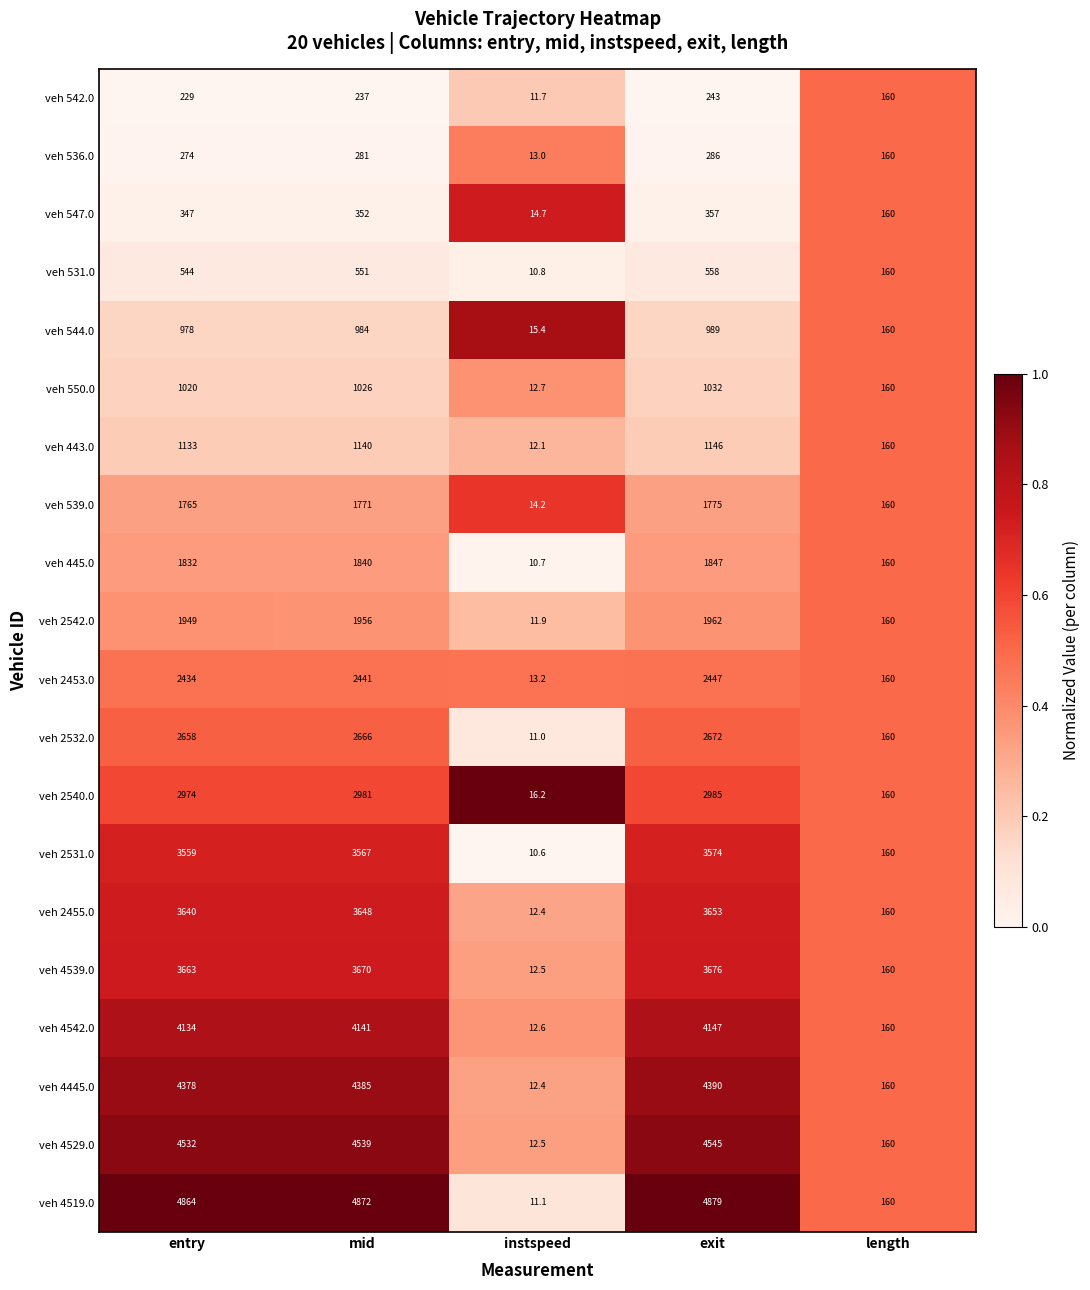

Is it true that veh 550.0 equals 109.2 at length?

False